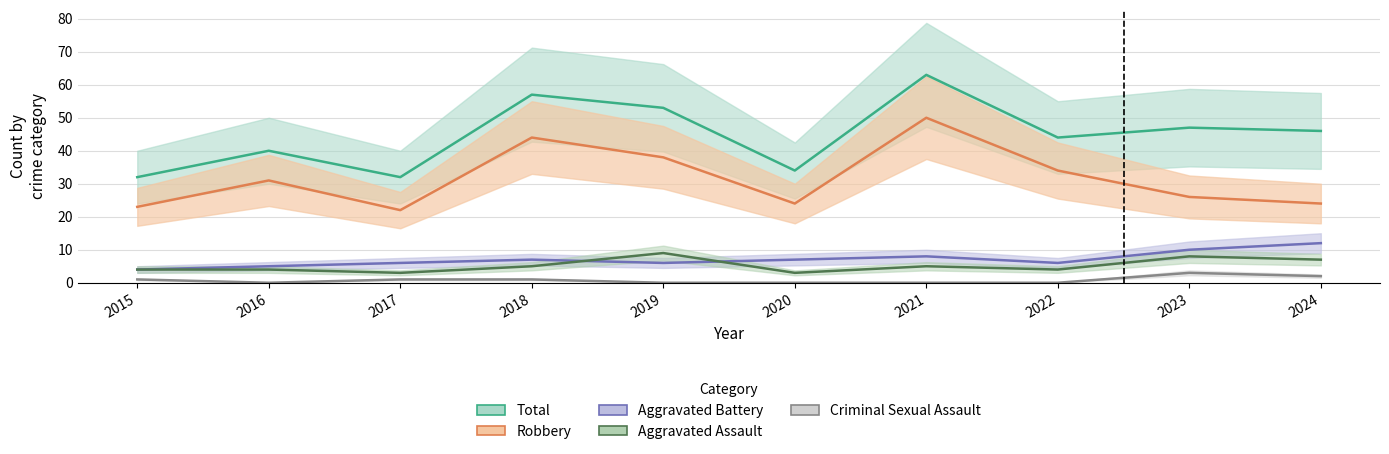

At which category is the sum across all series the highest?

2021